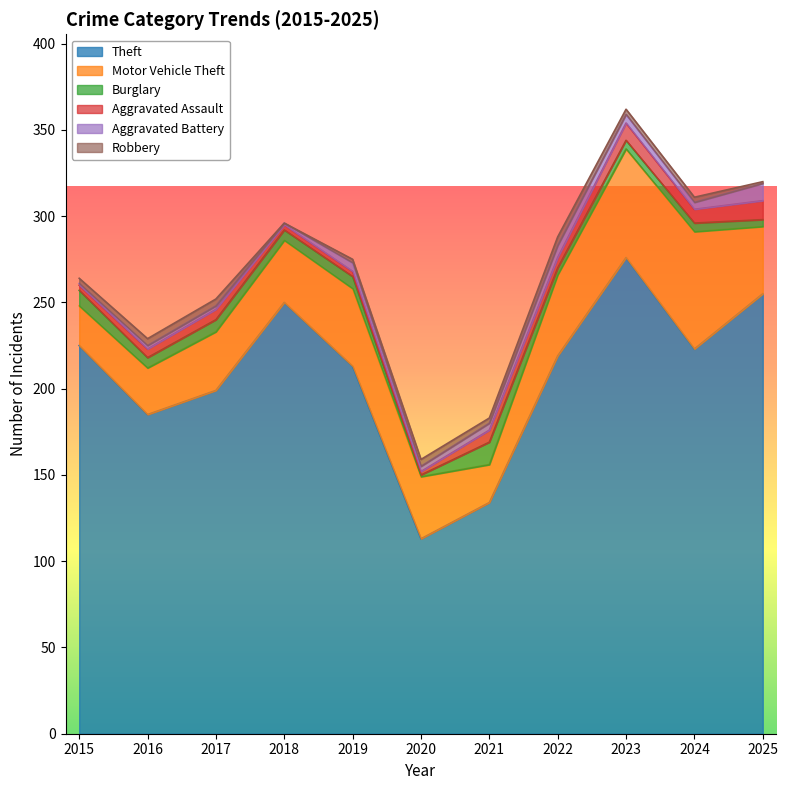

What is the sum of all Aggravated Assault values?

64